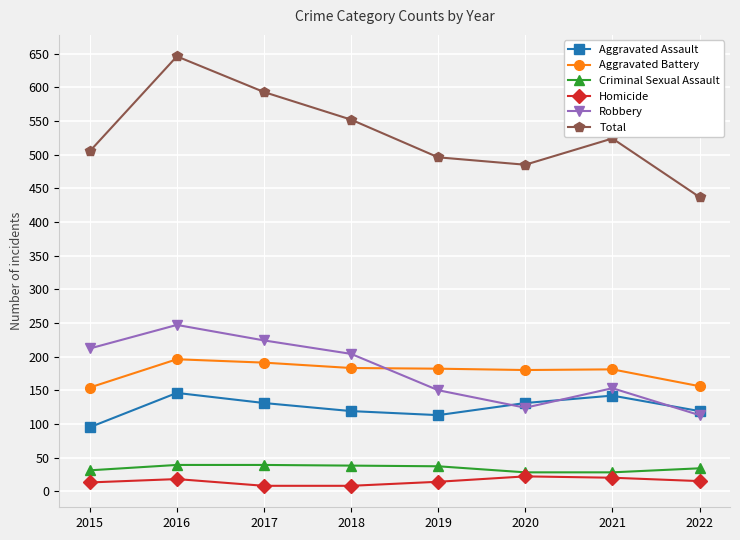

What are all the series names shown in the legend?

Aggravated Assault, Aggravated Battery, Criminal Sexual Assault, Homicide, Robbery, Total